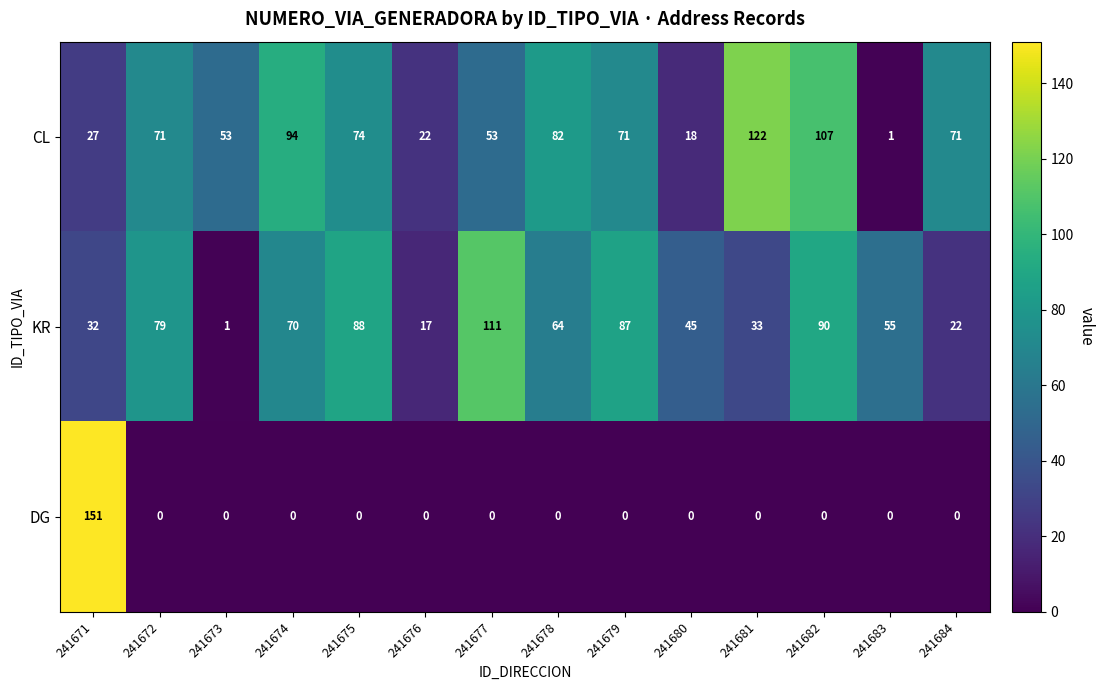

Which series changed the most between 241671 and 241672?

DG